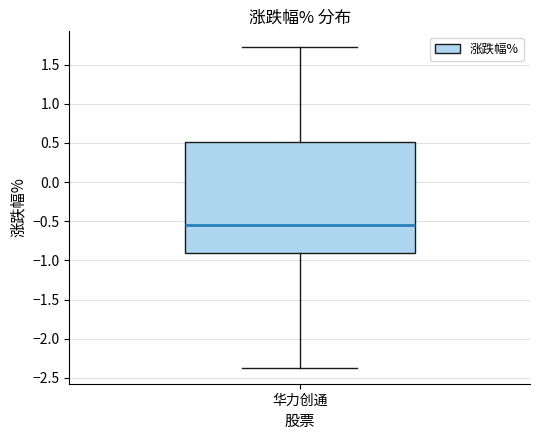

Where does the median line of the box for 华力创通 sit on the y-axis? The values are not printed on the chart, so give them approximately, as read against the axis.

-0.55